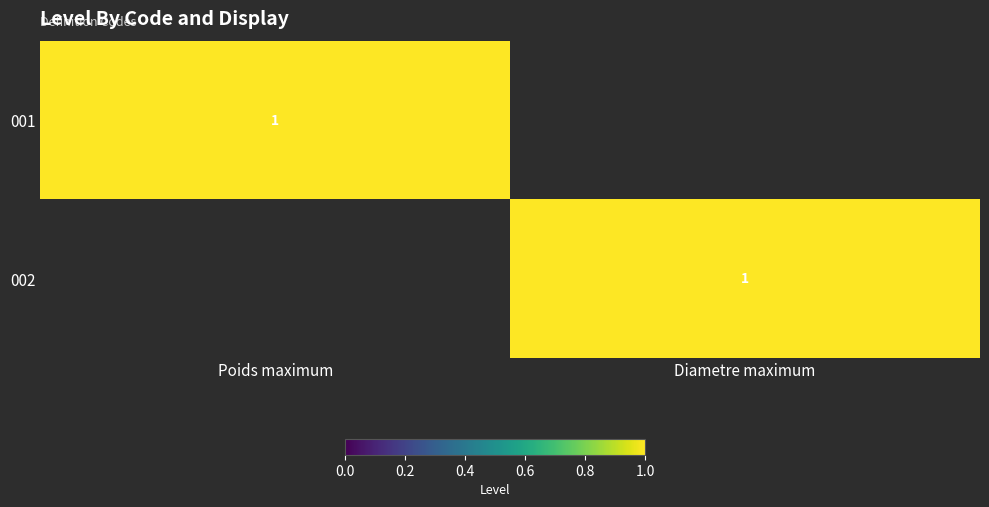

Is it true that 002 equals 1 at Diametre maximum?

True